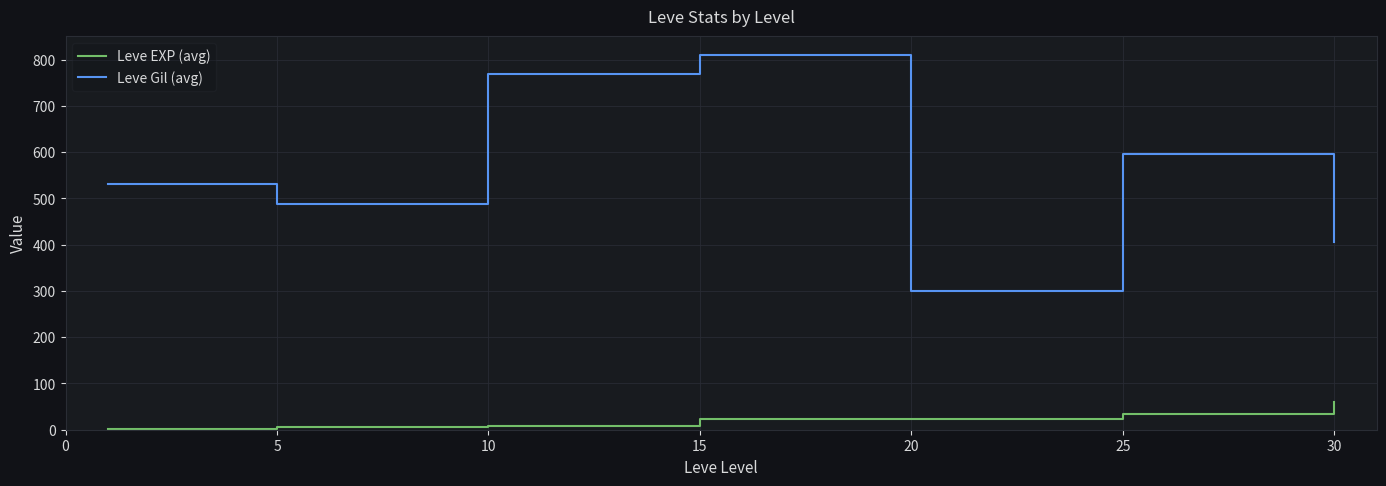

List the series in order of their overall mean, highest first.

Leve Gil (avg), Leve EXP (avg)